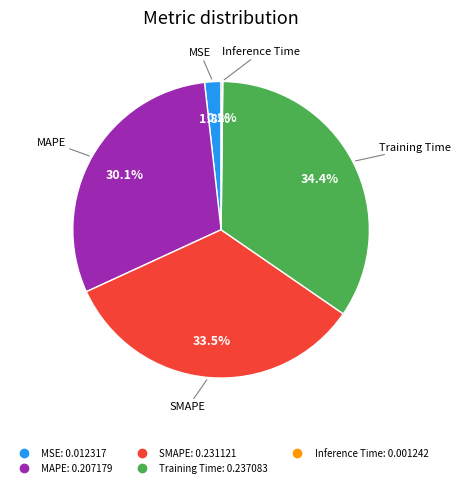

Which slice is the largest?

Training Time